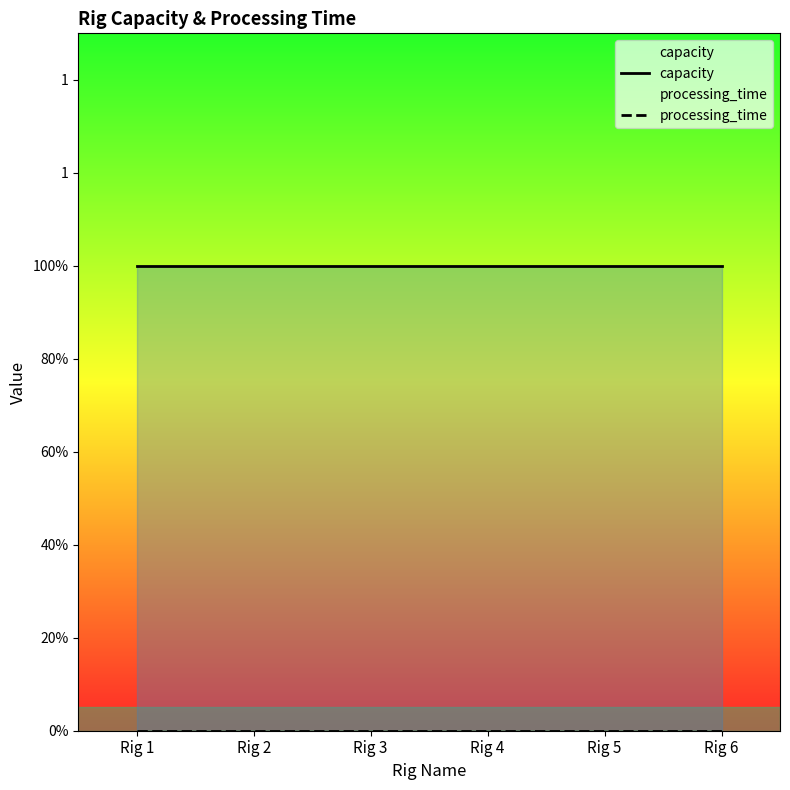

Count the number of categories in the chart.

6